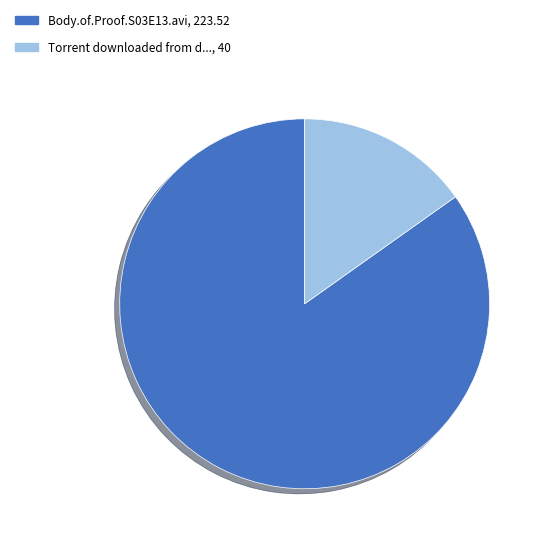

Rank the categories by value from lowest to highest.

Torrent downloaded from d..., 40, Body.of.Proof.S03E13.avi, 223.52